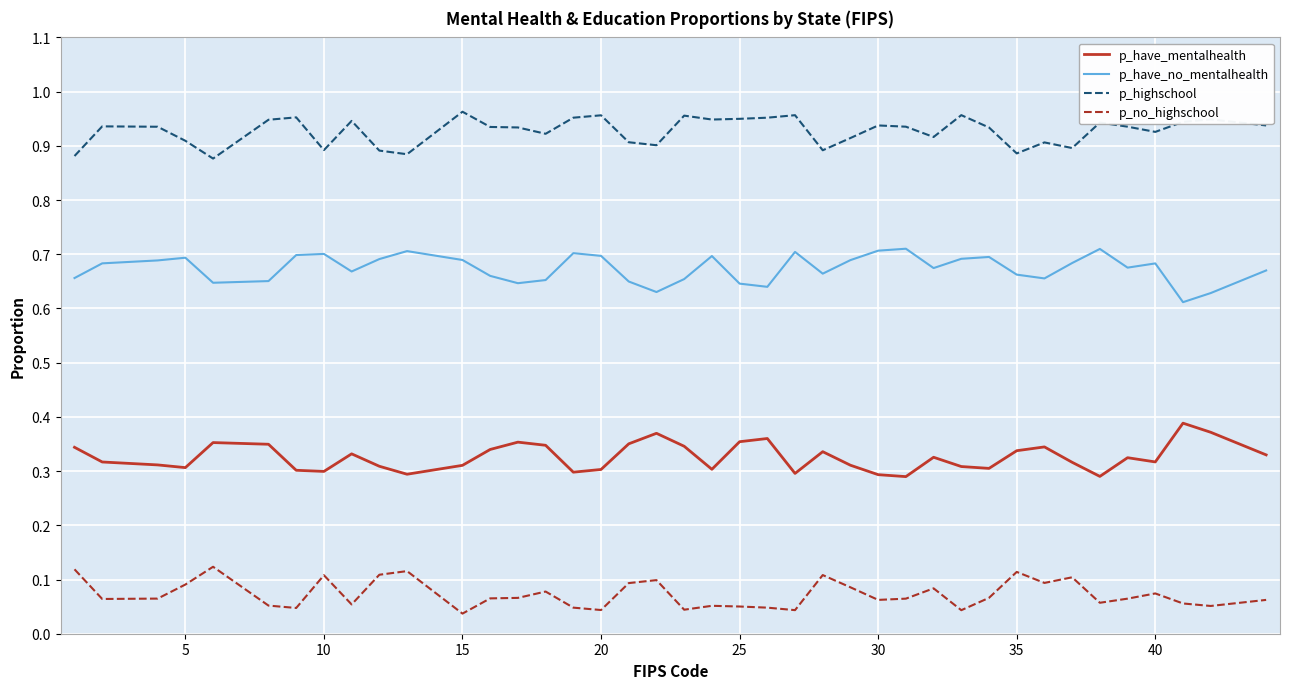

True or false: p_have_no_mentalhealth and p_no_highschool cross at least once.

False